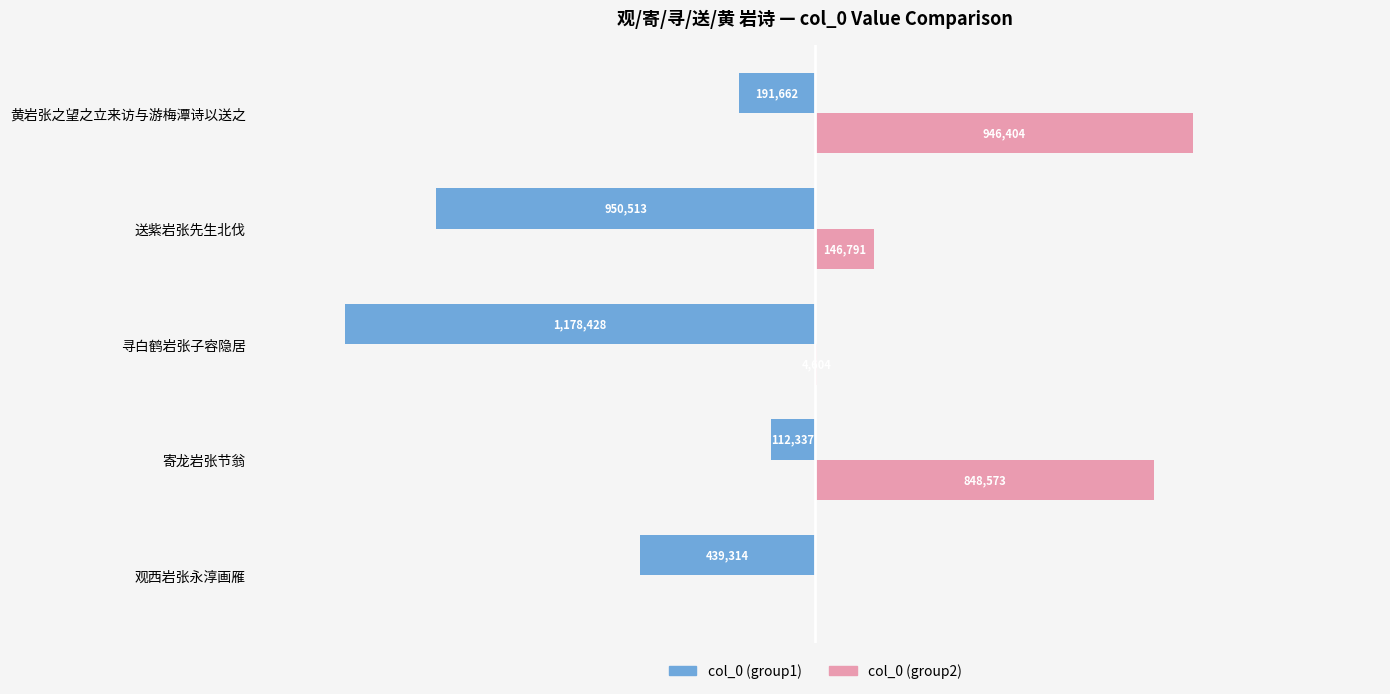

Which series has the largest range (max minus min)?

col_0 (group1)